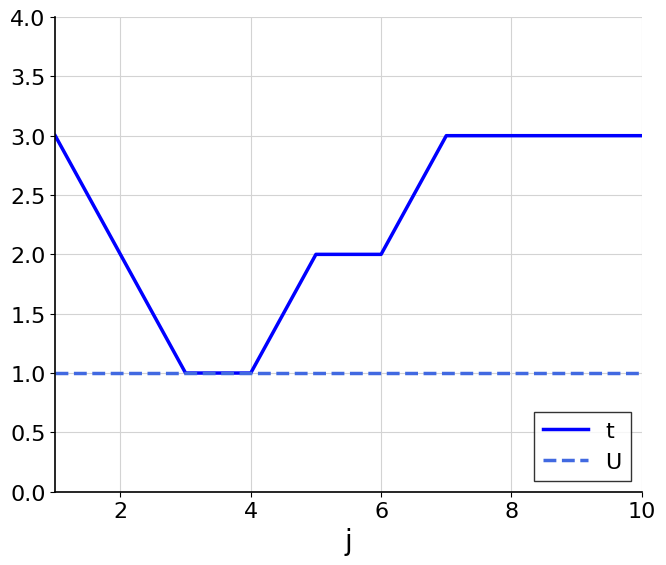

Which series has the largest range (max minus min)?

t